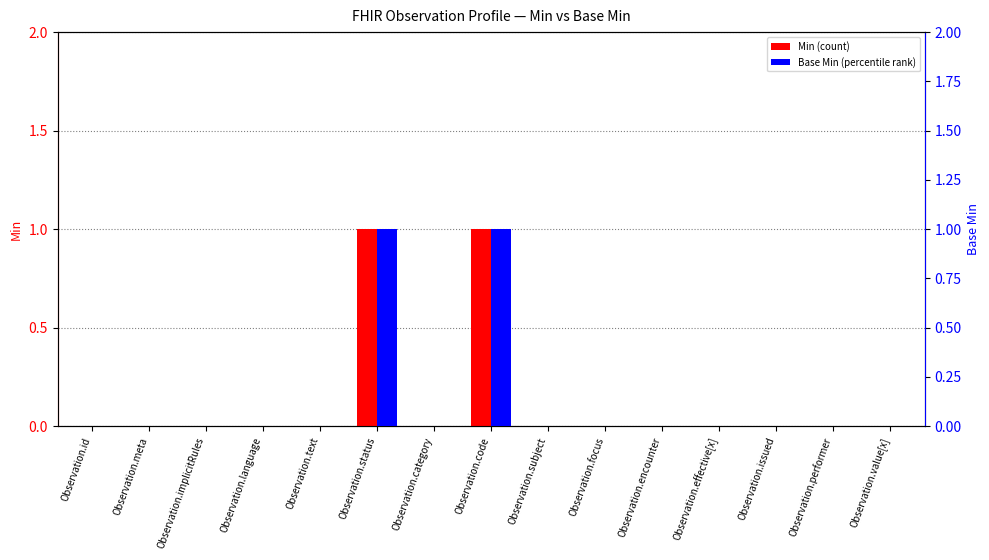

Which series has the largest total across all categories?

Min